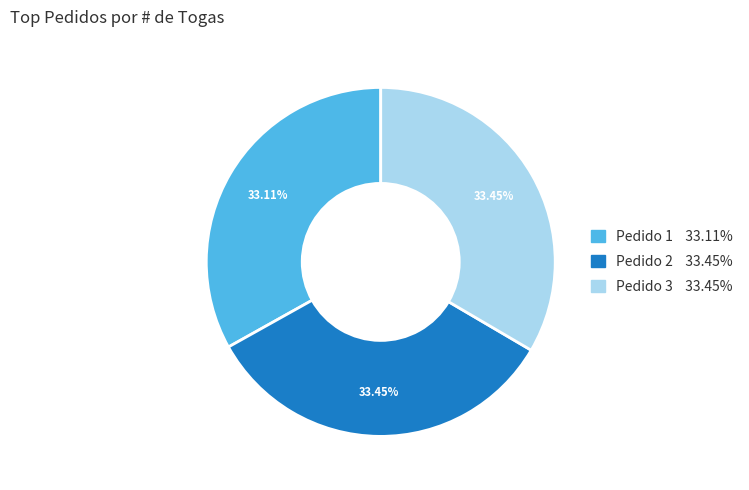

What is the ratio of the value at Pedido 1 33.11% to the value at Pedido 3 33.45%?

1.0